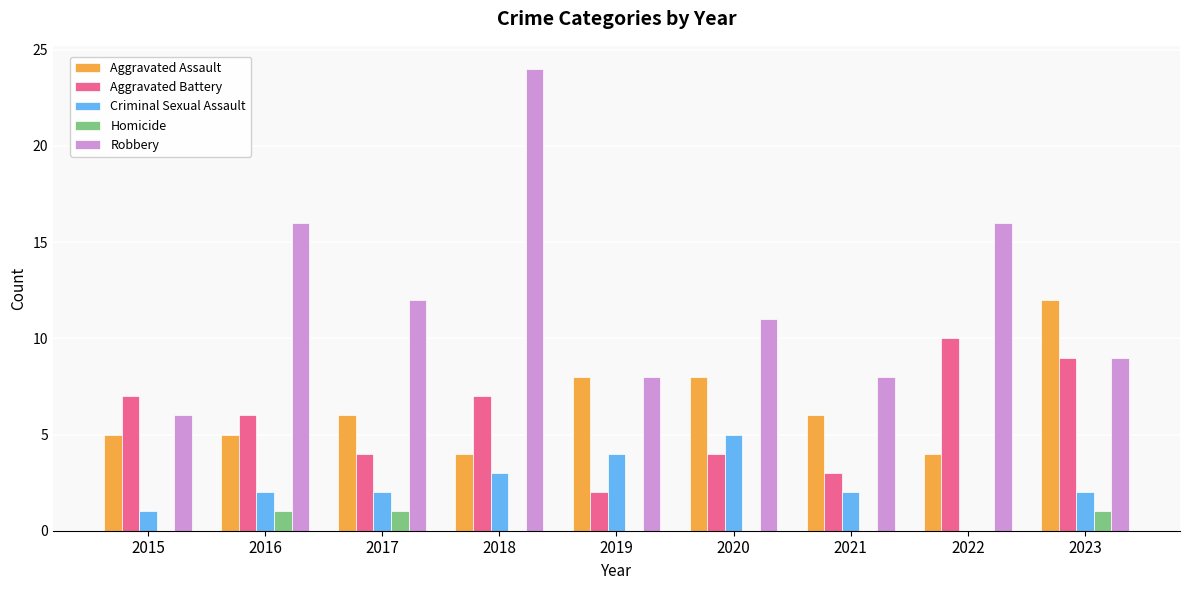

What are all the series names shown in the legend?

Aggravated Assault, Aggravated Battery, Criminal Sexual Assault, Homicide, Robbery